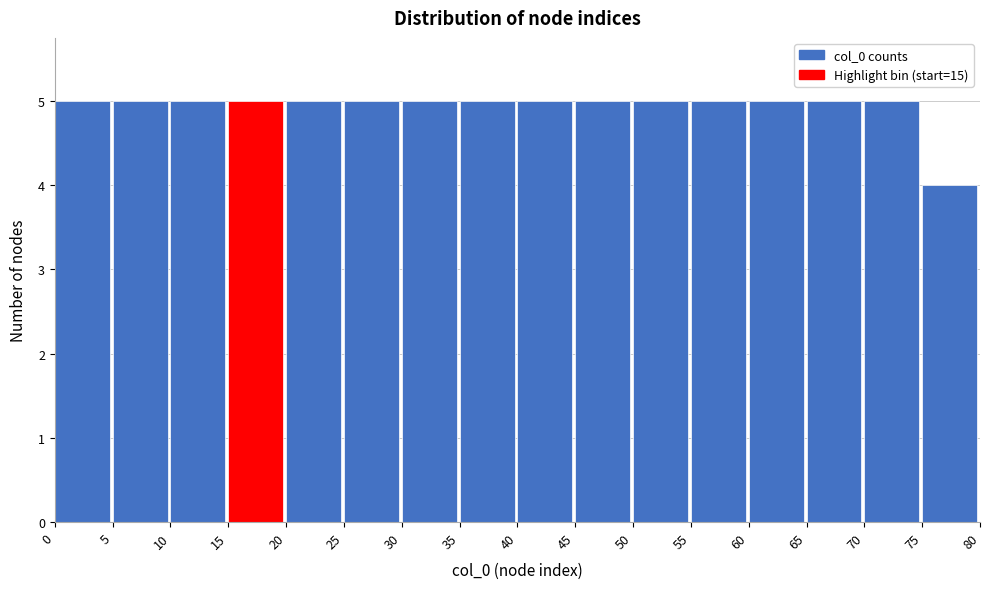

Reading left to right, transcribe this chart: for each bar, give the range it covers on the x-axis and its height. The values are not printed on the chart, so give them approximately, as read against the axis.

0 to 5: 5
5 to 10: 5
10 to 15: 5
15 to 20: 5
20 to 25: 5
25 to 30: 5
30 to 35: 5
35 to 40: 5
40 to 45: 5
45 to 50: 5
50 to 55: 5
55 to 60: 5
60 to 65: 5
65 to 70: 5
70 to 75: 5
75 to 80: 4